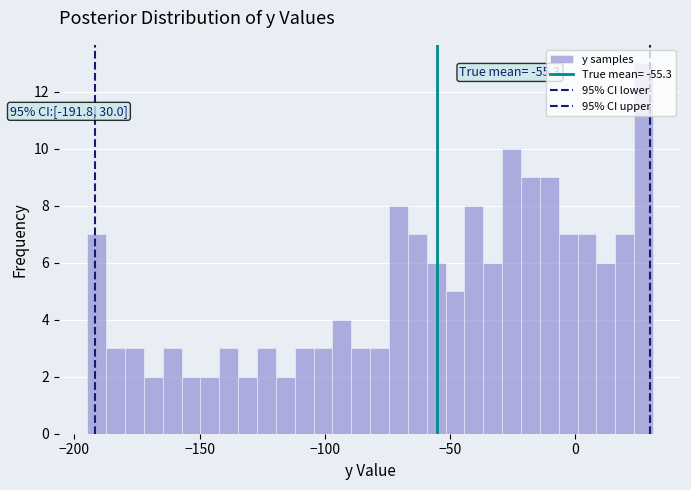

Around what value on the x-axis is the tallest bar? Give the approximate position of its centre, as read against the axis.

25